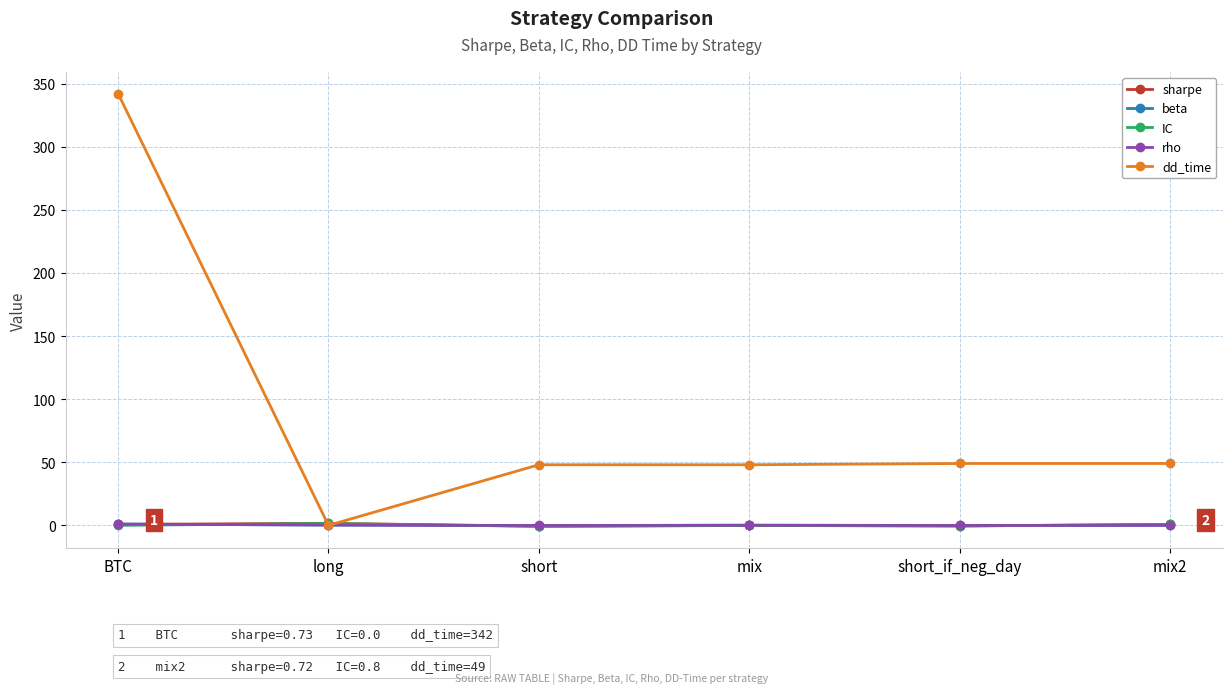

Which series has the largest total across all categories?

dd_time